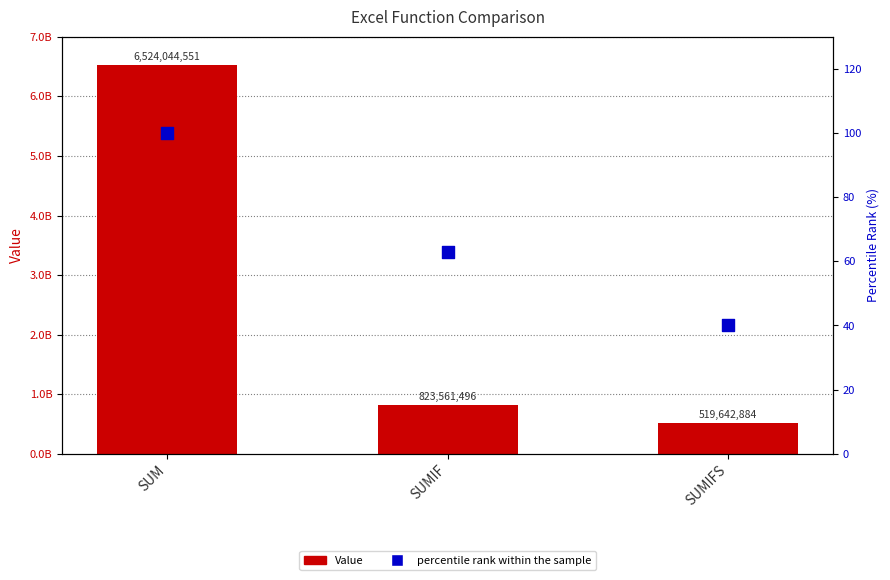

Which series has the widest spread of Y values?

Value